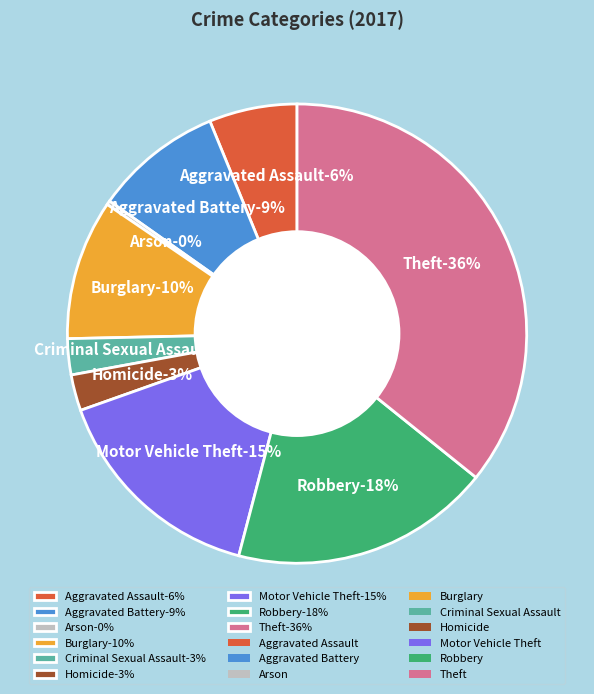

Which has a higher value, Criminal Sexual Assault or Burglary?

Burglary